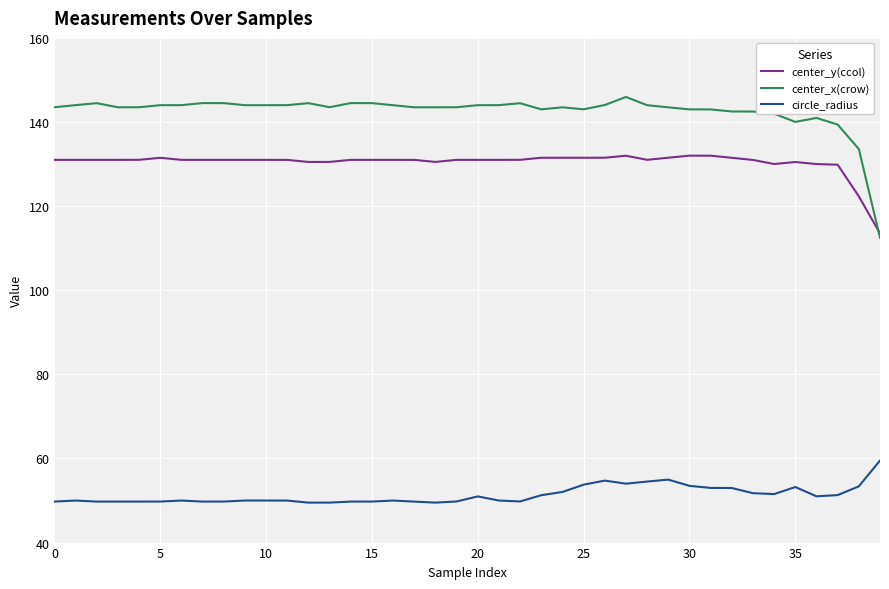

List the series in order of their peak value, highest first.

center_x(crow), center_y(ccol), circle_radius